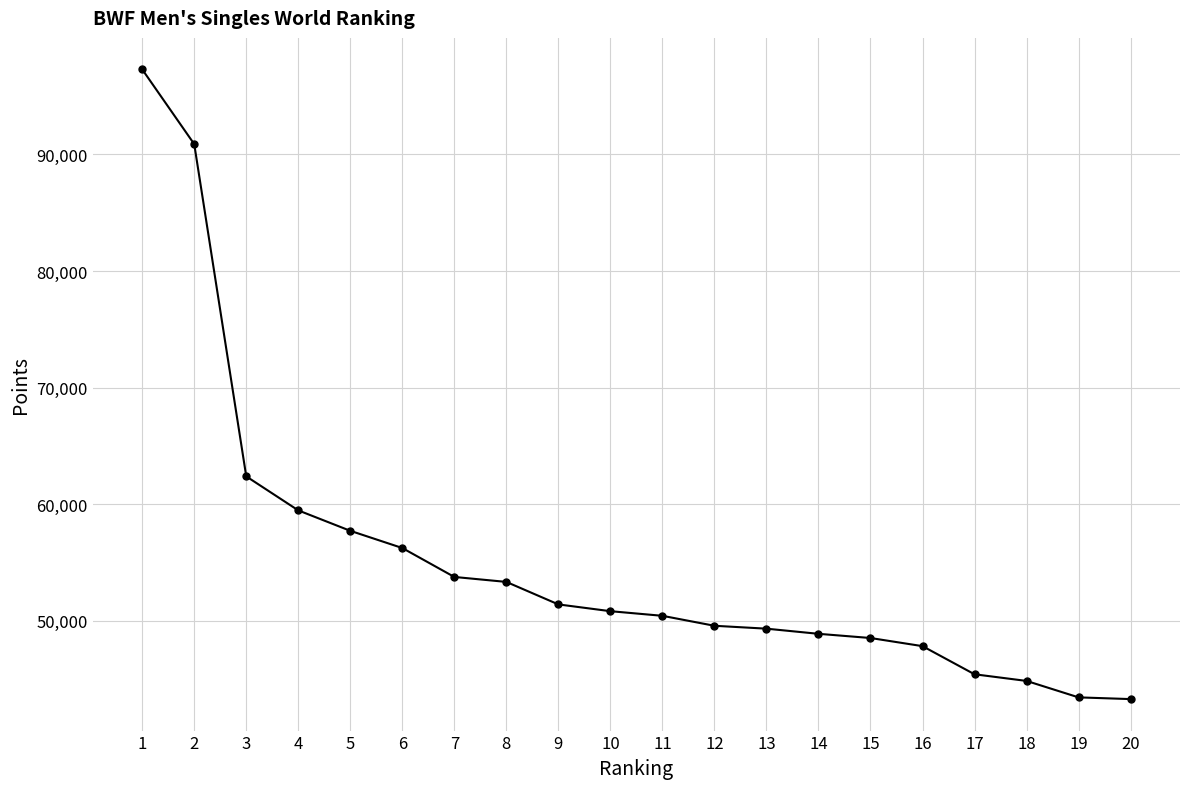

What is the difference between the maximum and second lowest values?

53850.8